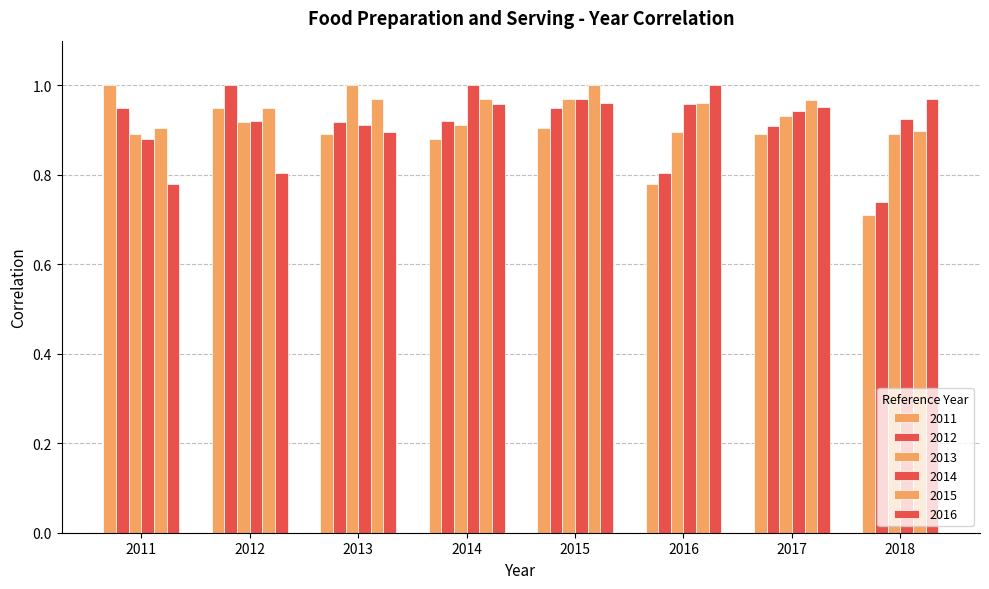

Are the bars grouped side by side (vs. stacked)?

Yes